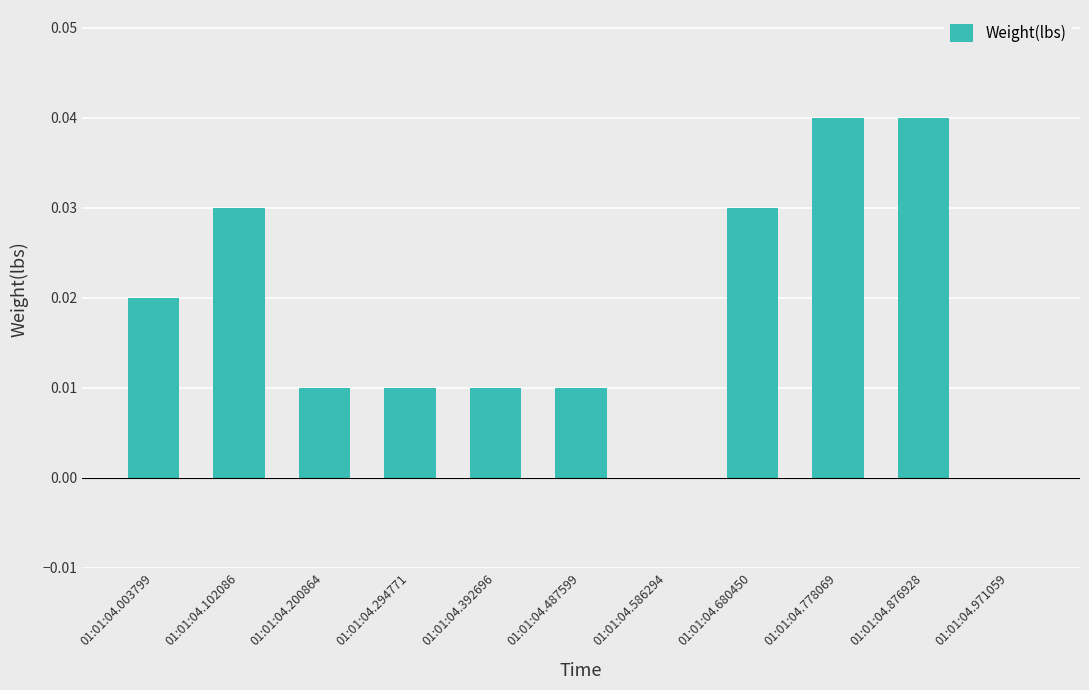

How many distinct data groups are displayed?

1